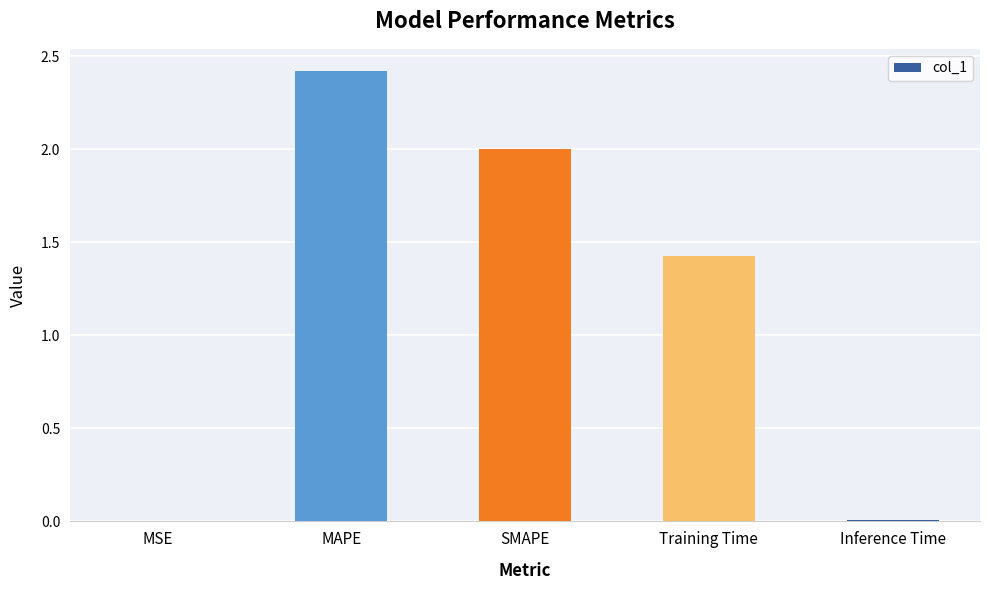

What is the change in value from MAPE to Training Time?

-1.0